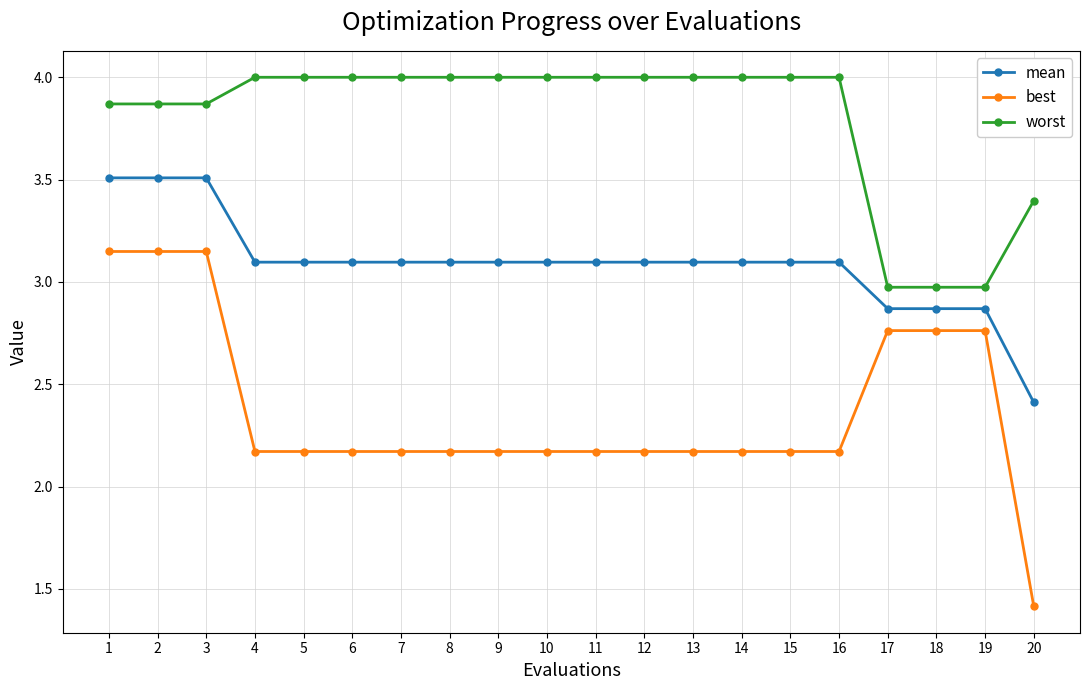

Is the value of best at 16 greater than the value of mean at 17?

No